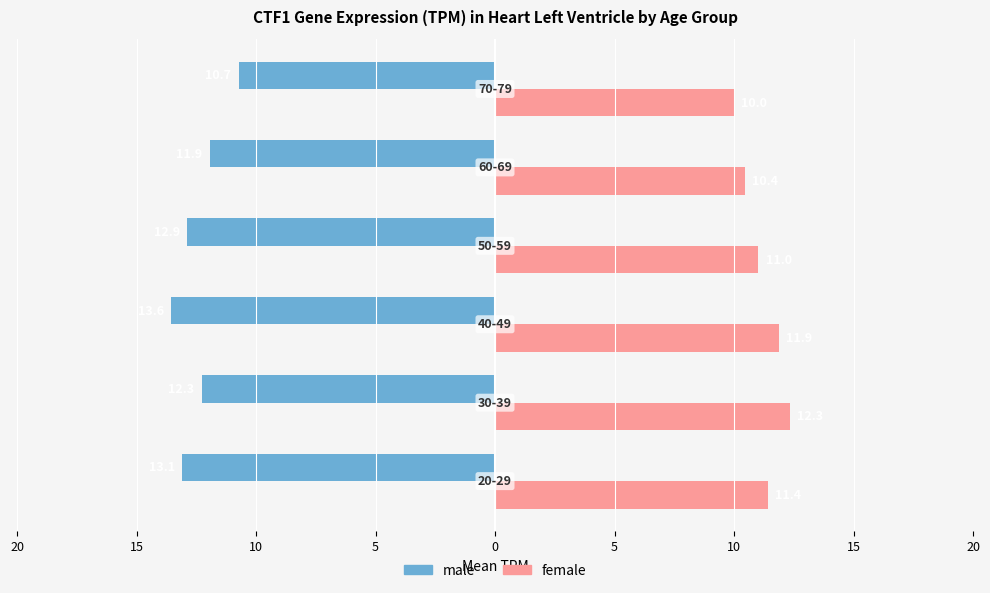

What are all the series names shown in the legend?

male, female